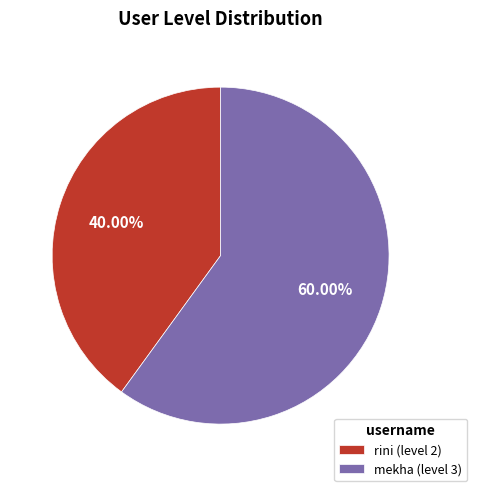

Between mekha and rini, which is larger?

mekha